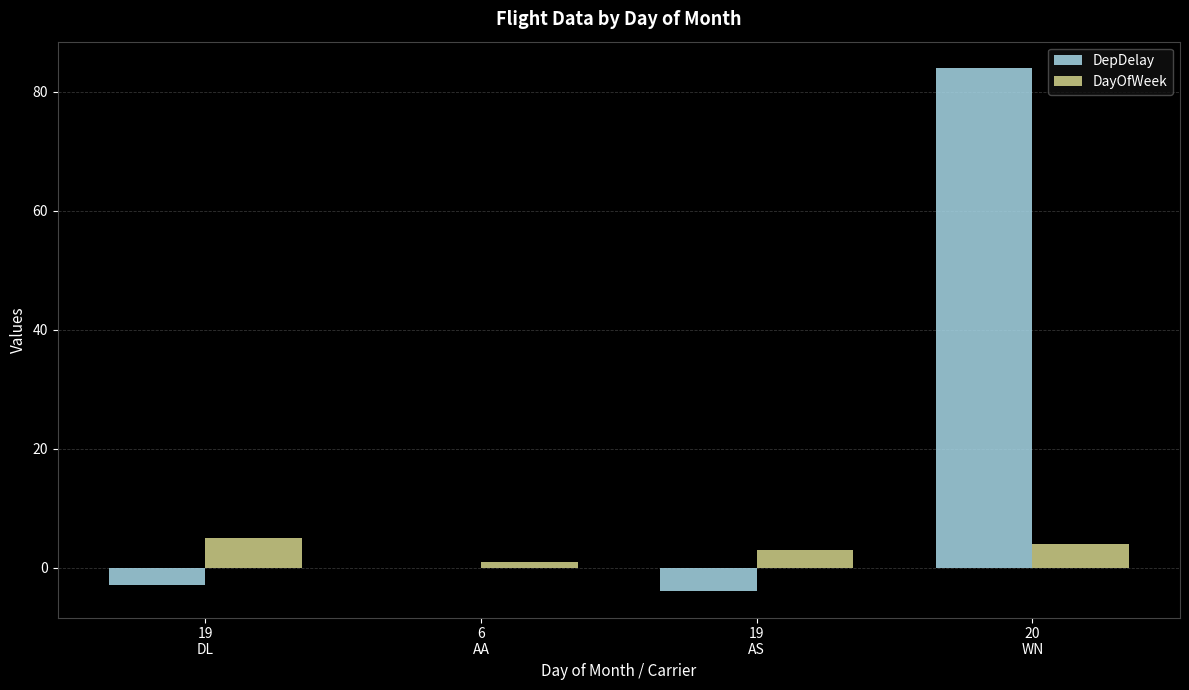

How many series are shown in this chart?

2